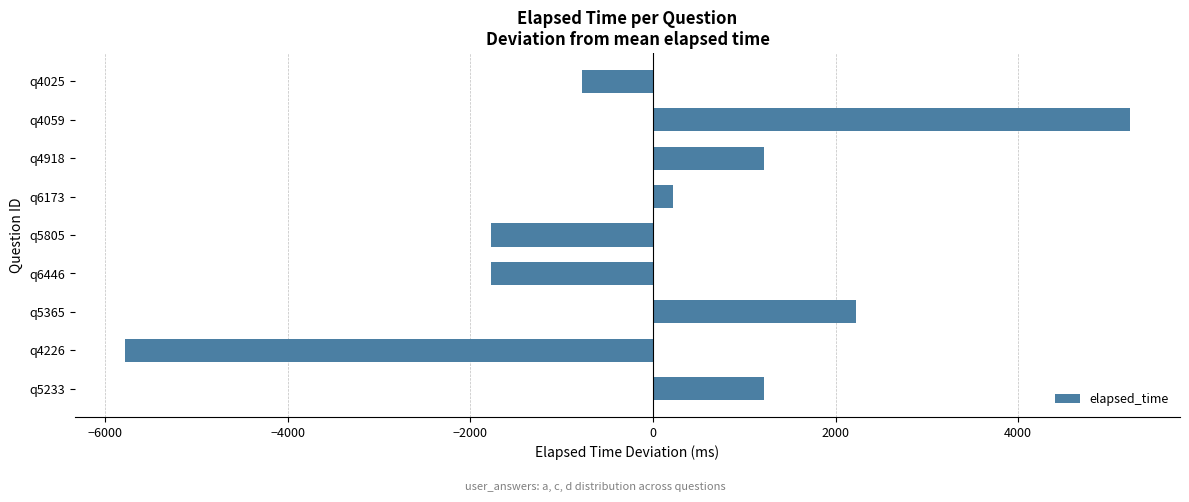

Reading bottom to top, list all the values displayed in this chart.

1222.2	-5777.8	2222.2	-1777.8	-1777.8	222.2	1222.2	5222.2	-777.8